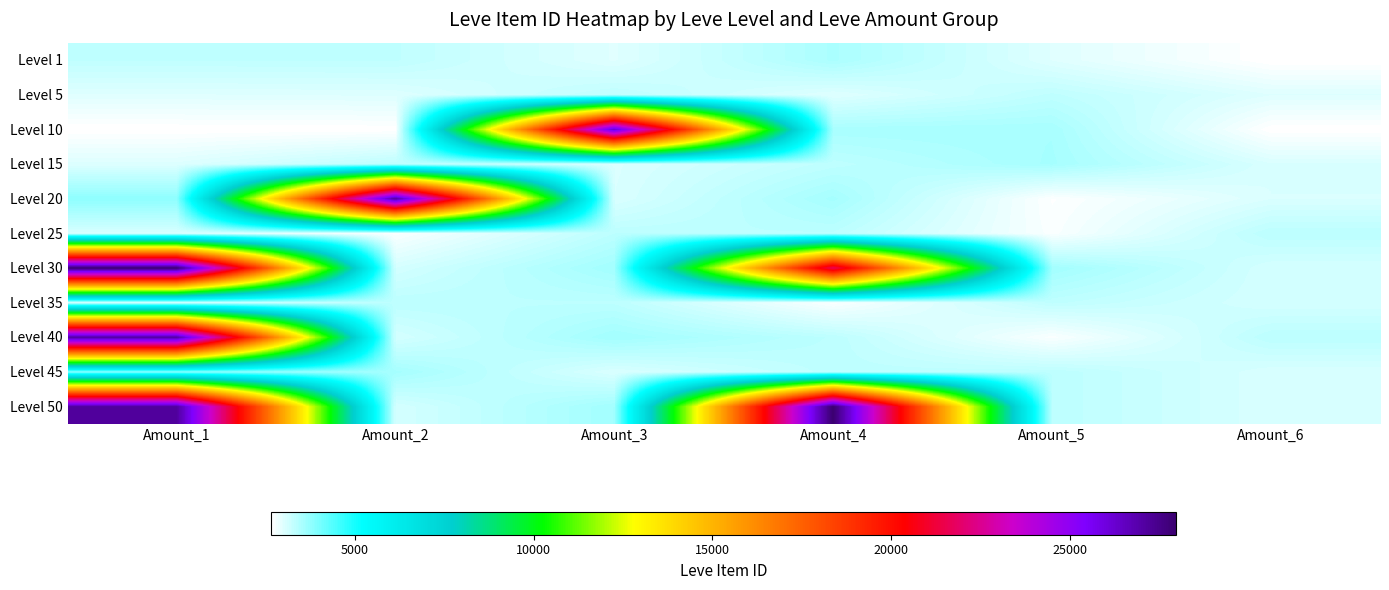

At which category is the sum across all series the highest?

Amount_1